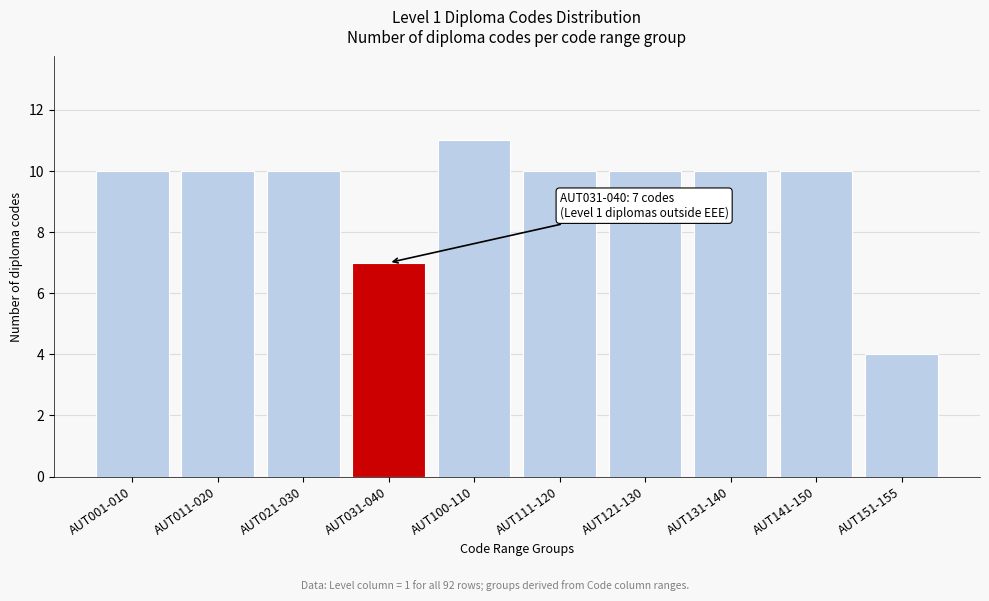

Reading left to right, what are all the values shown in this chart?

AUT001-010=10	AUT011-020=10	AUT021-030=10	AUT031-040=7	AUT100-110=11	AUT111-120=10	AUT121-130=10	AUT131-140=10	AUT141-150=10	AUT151-155=4